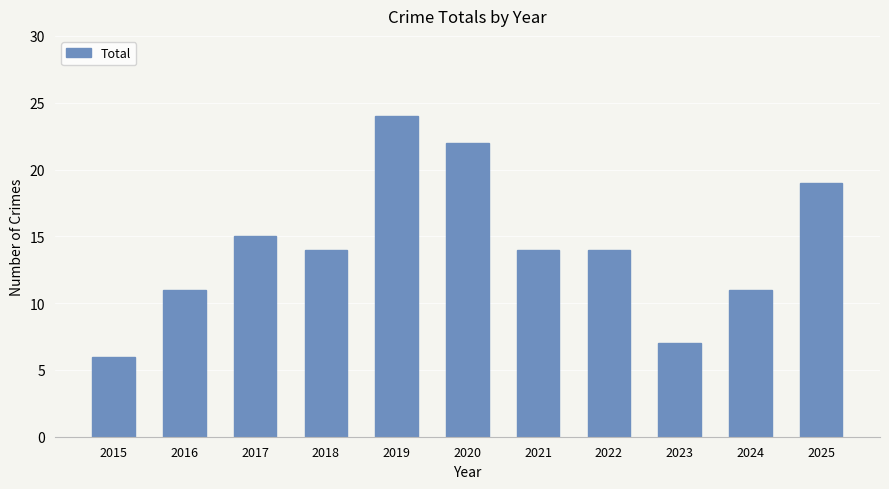

What is the average value?

14